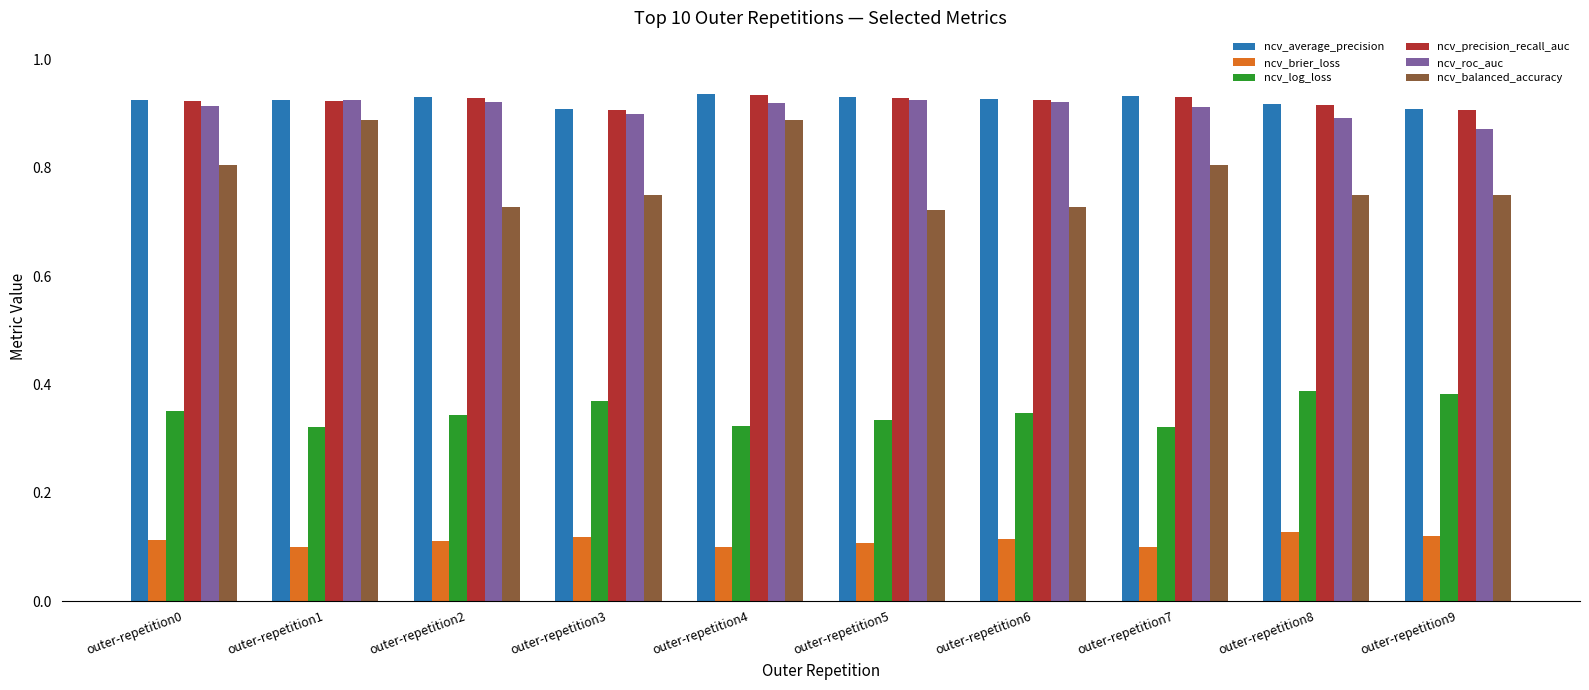

What is the sum of the ncv_precision_recall_auc values at outer-repetition8 and outer-repetition3?

1.8